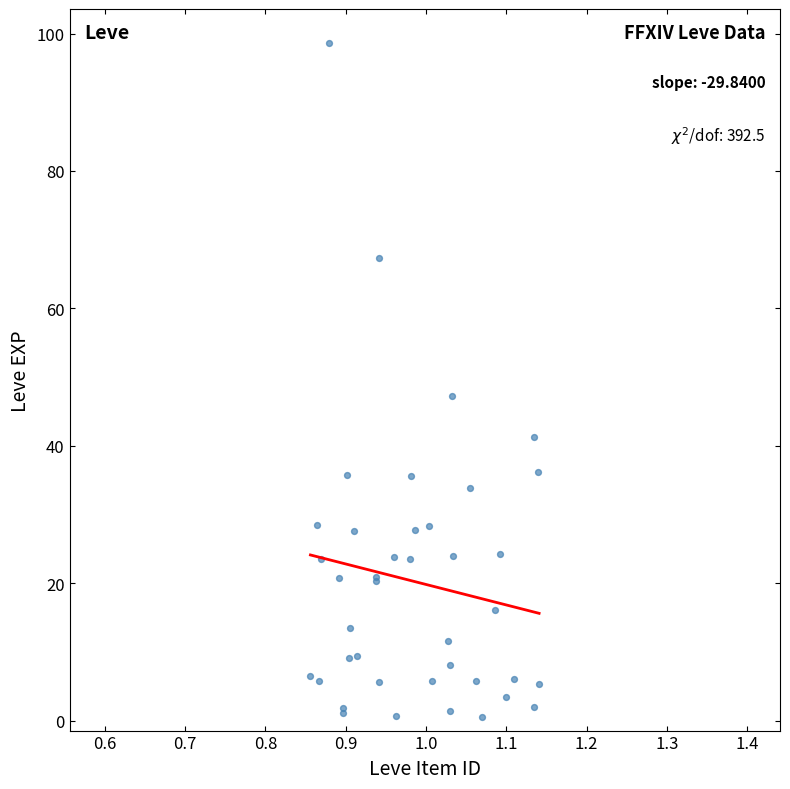

What Y value in the scatter plot is closest to 49?

47.3